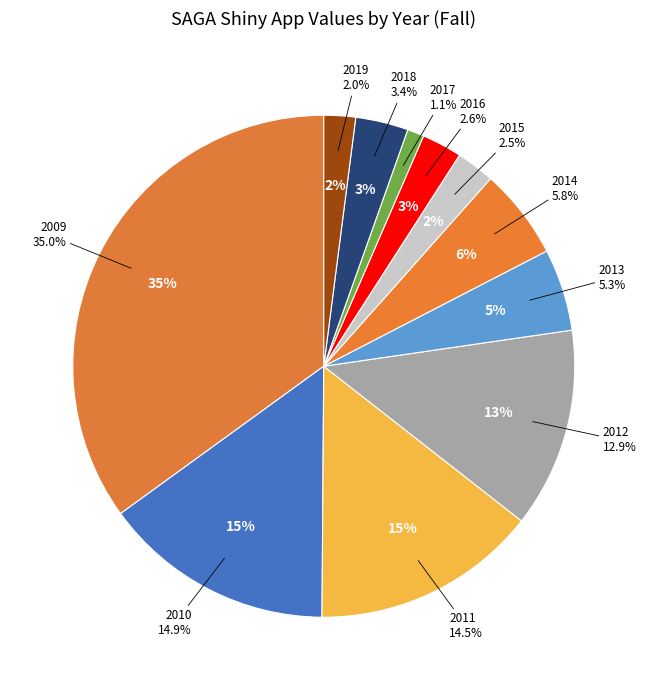

How many slices are in this pie chart?

11